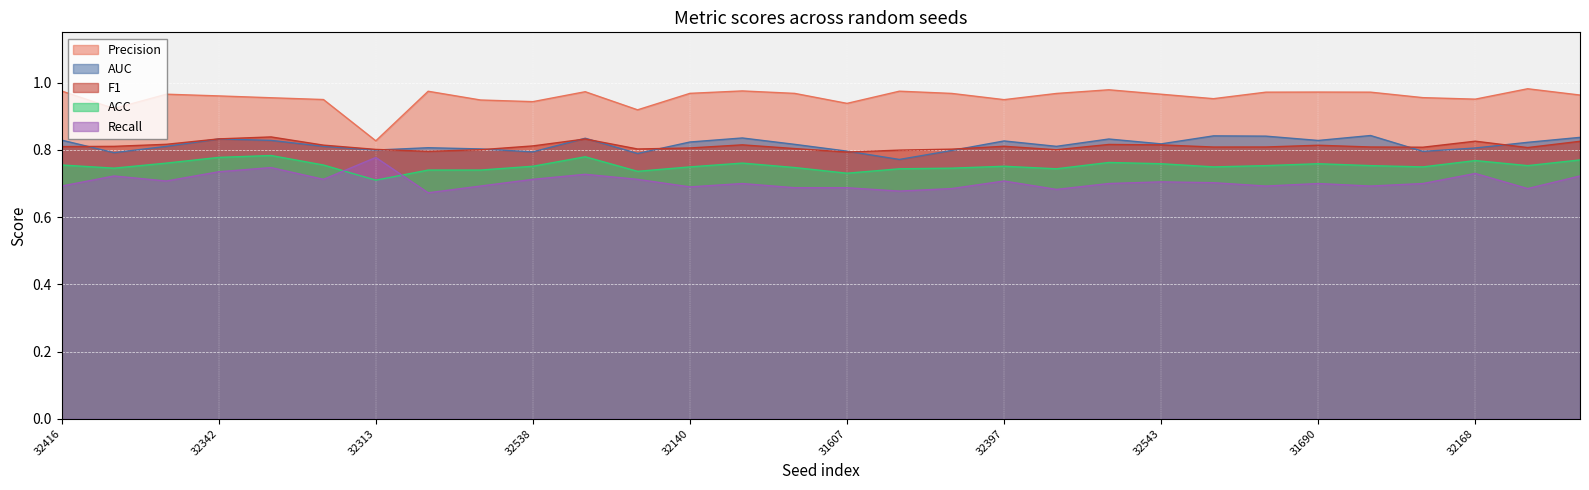

What is the total value across all series at 32313?

3.9